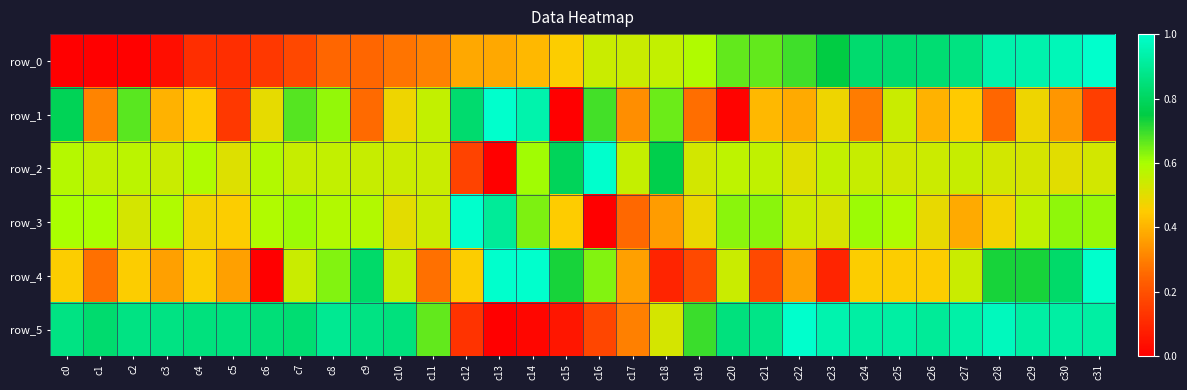

Which category has the lowest value across all series?

c0